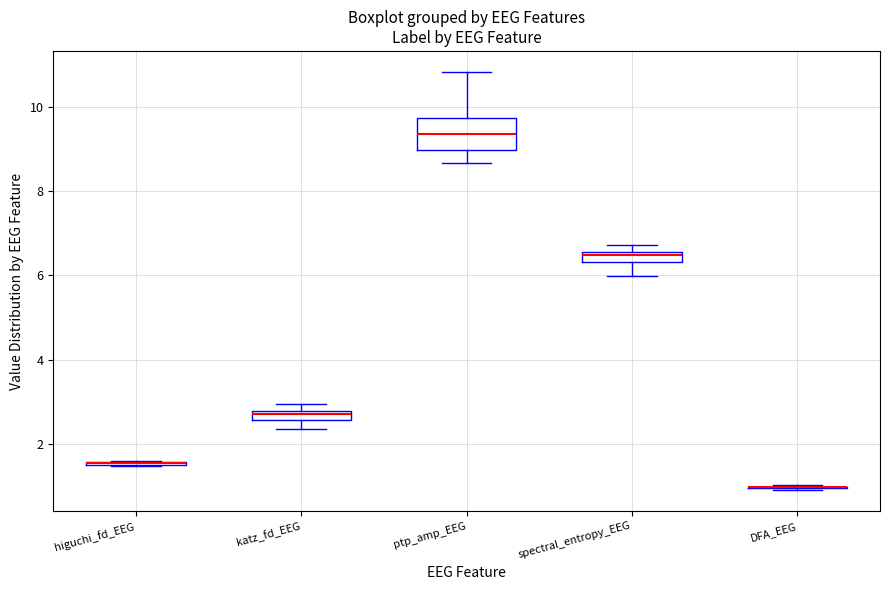

Comparing the boxes themselves (not the whiskers), which one is the tallest?

ptp_amp_EEG